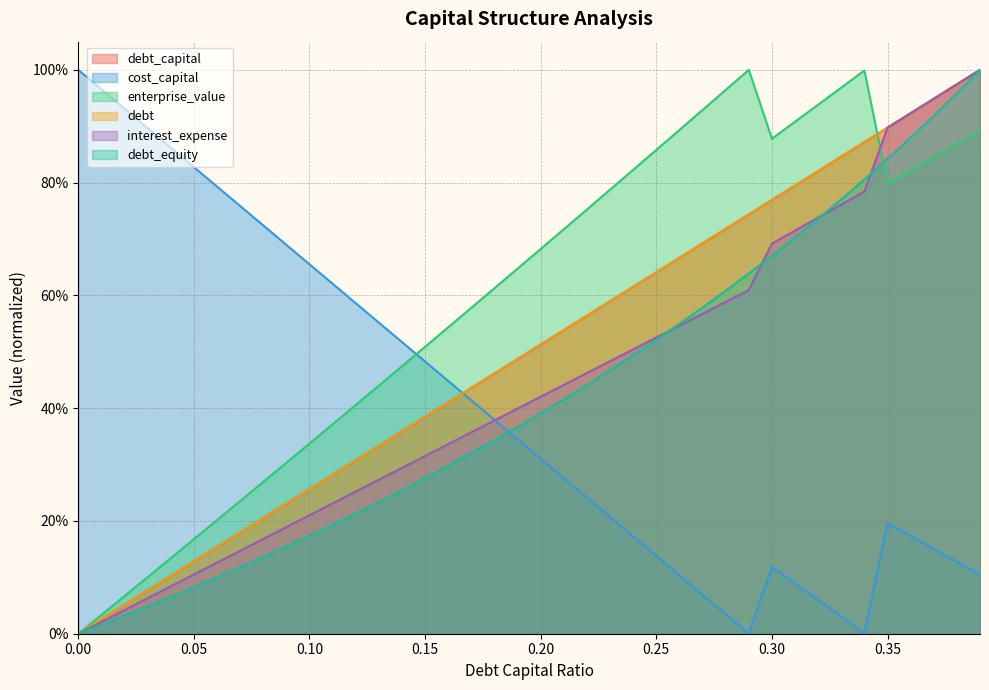

Does the chart display data point markers on the line(s)?

No